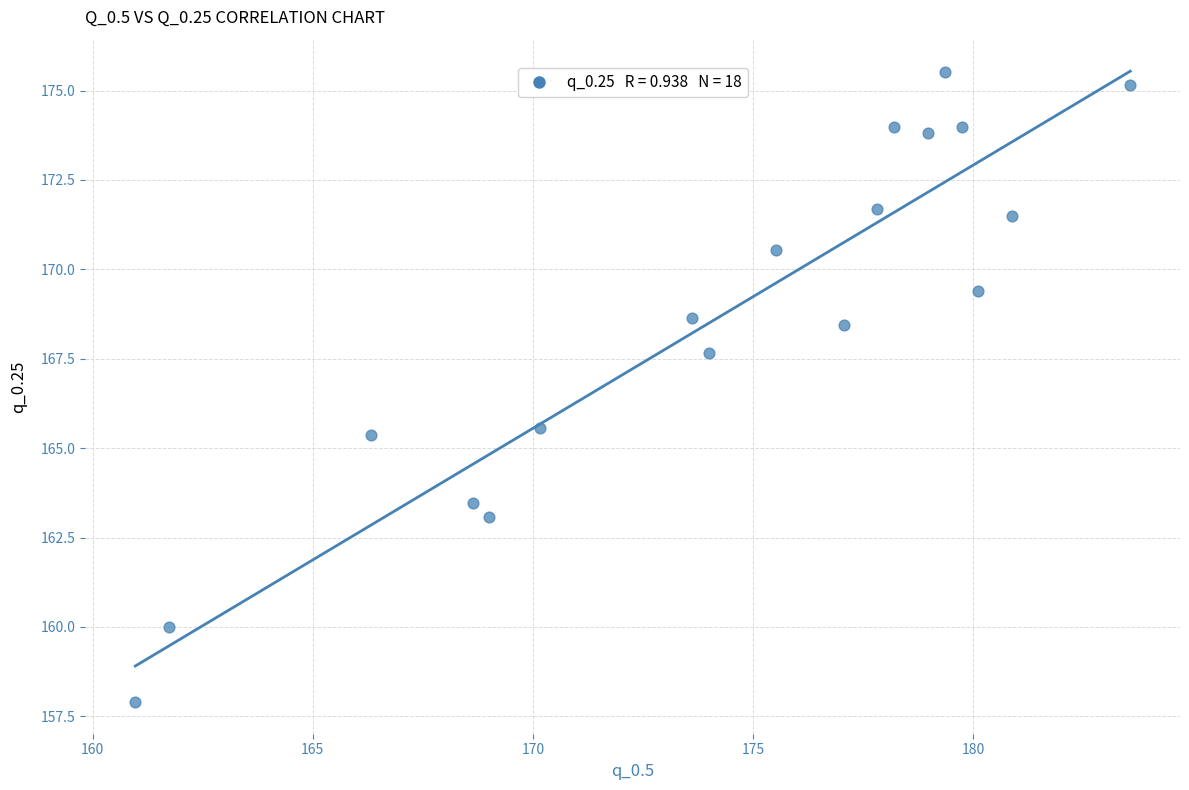

What is the range of Y values (max minus min)?

17.6